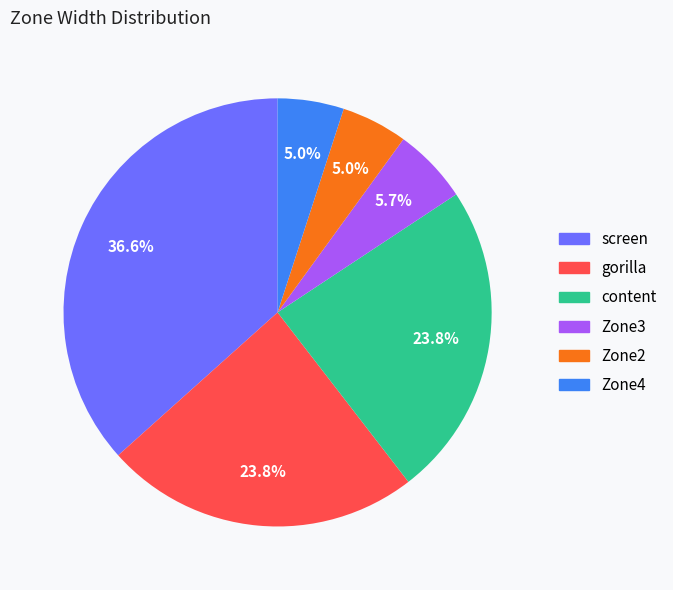

How much of the chart is everything except screen?

63.4%